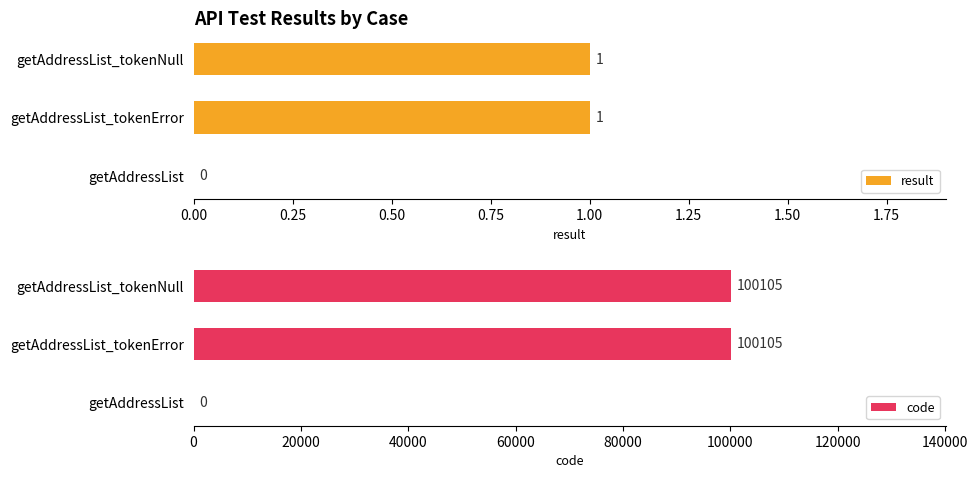

True or false: result has a value of 1 at getAddressList_tokenError.

True